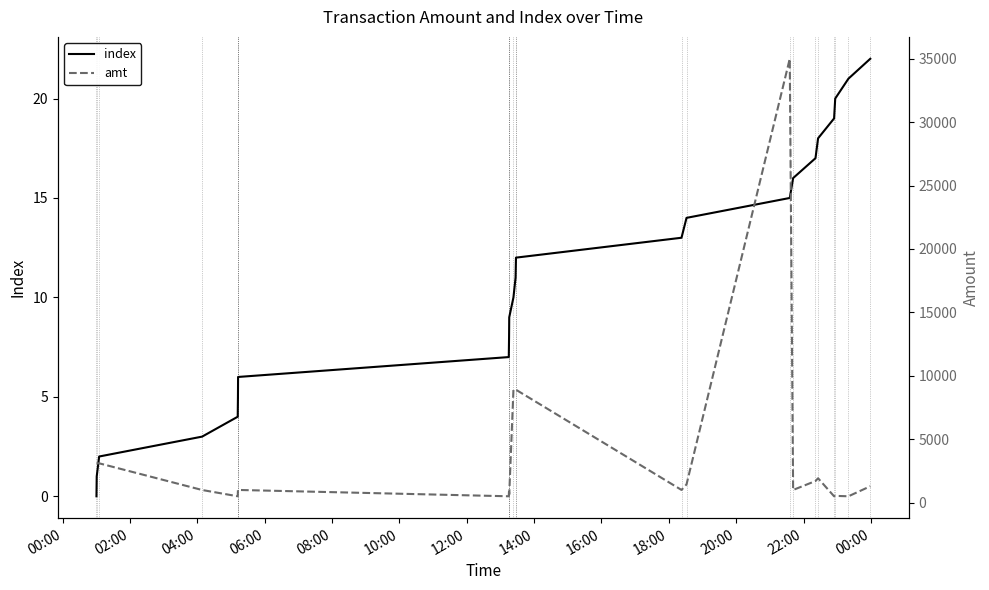

List the series in order of their overall mean, lowest first.

index, amt